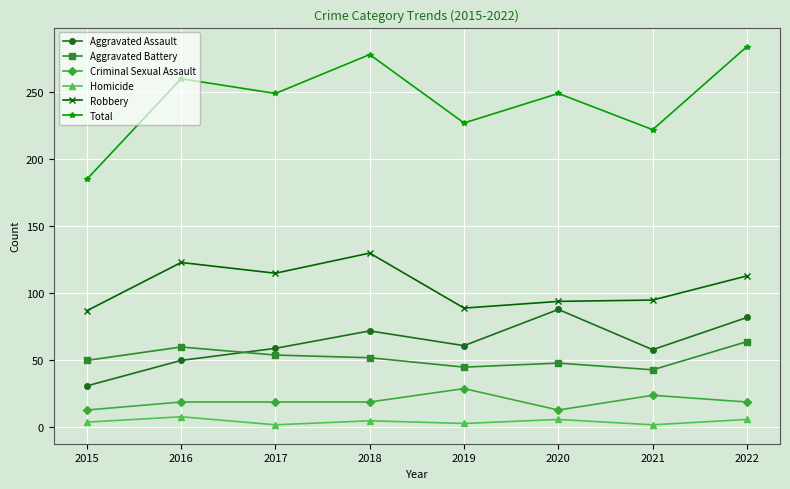

List the series in order of their peak value, highest first.

Total, Robbery, Aggravated Assault, Aggravated Battery, Criminal Sexual Assault, Homicide